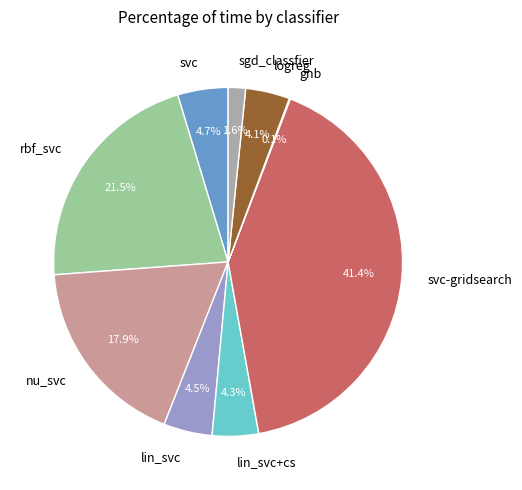

Does lin_svc account for over 50% of the chart?

No